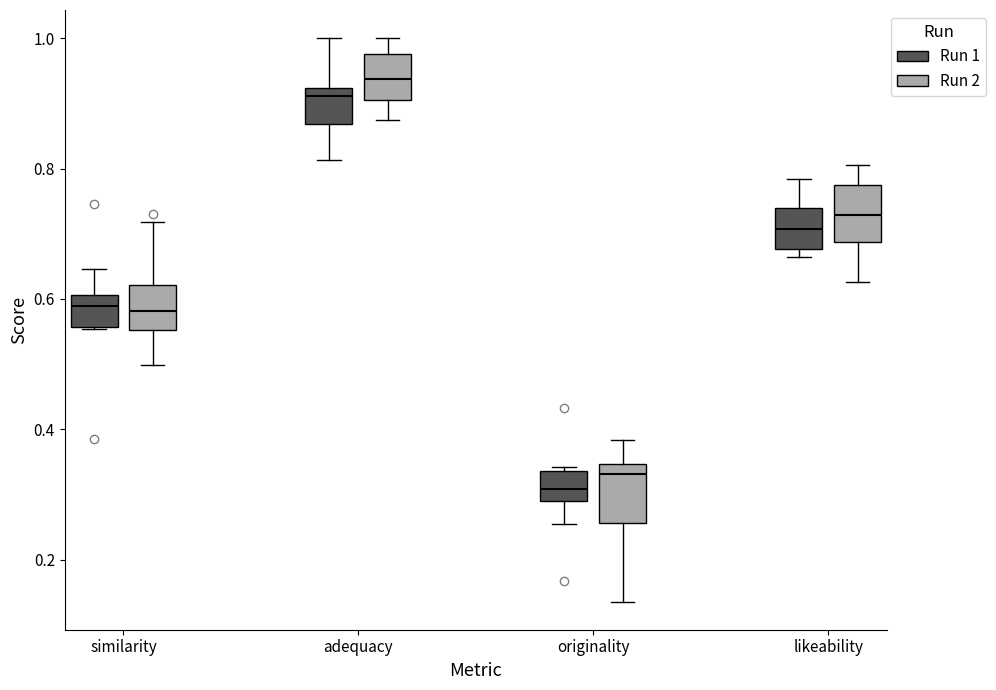

Which box's median line is the highest?

adequacy (Run 2)